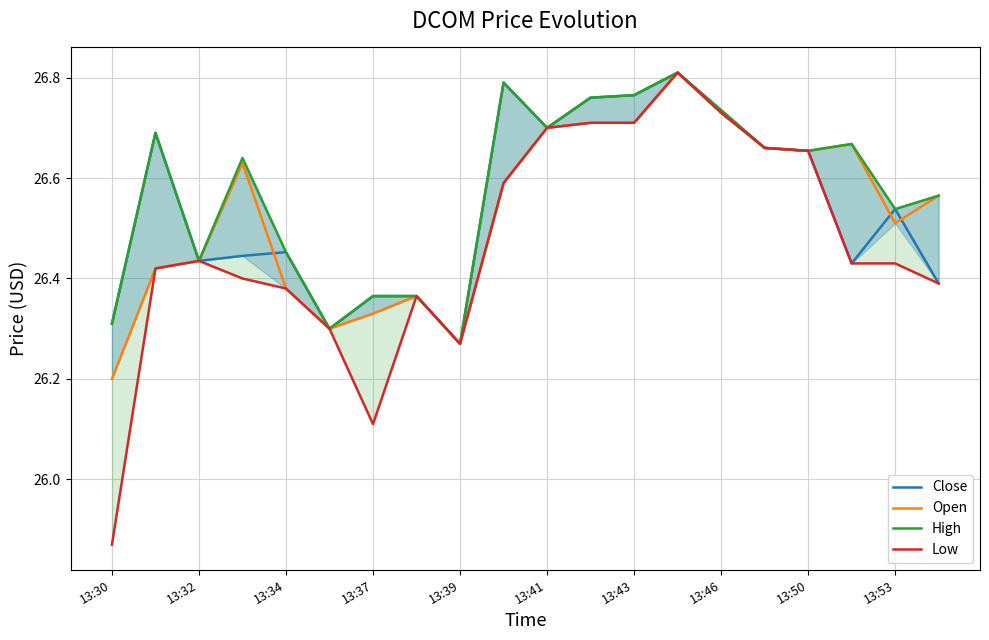

Reading left to right, list all the values displayed in this chart.

Close: 26.3	26.7	26.4	26.4	26.5	26.3	26.4	26.4	26.3	26.8	26.7	26.8	26.8	26.8	26.7	26.7	26.7	26.4	26.5	26.4
Open: 26.2	26.4	26.4	26.6	26.4	26.3	26.3	26.4	26.3	26.6	26.7	26.7	26.7	26.8	26.7	26.7	26.7	26.7	26.5	26.6
High: 26.3	26.7	26.4	26.6	26.5	26.3	26.4	26.4	26.3	26.8	26.7	26.8	26.8	26.8	26.7	26.7	26.7	26.7	26.5	26.6
Low: 25.9	26.4	26.4	26.4	26.4	26.3	26.1	26.4	26.3	26.6	26.7	26.7	26.7	26.8	26.7	26.7	26.7	26.4	26.4	26.4